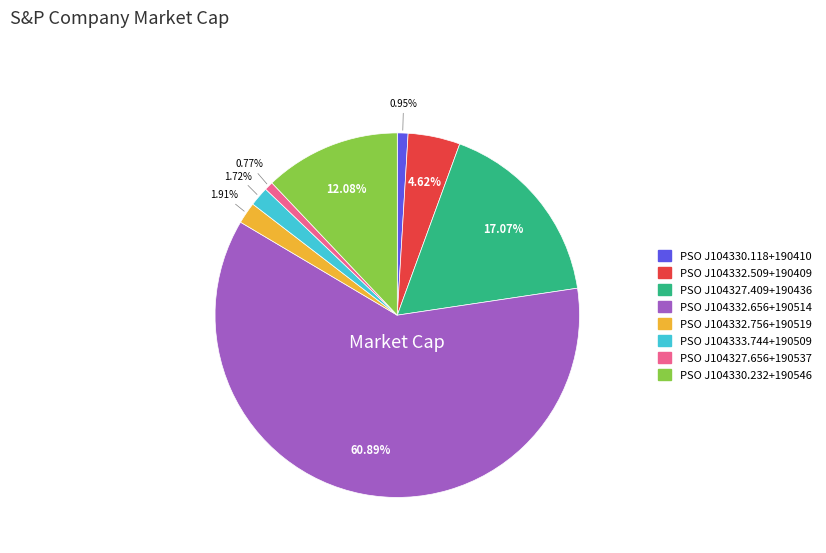

Does any single category account for the majority?

Yes